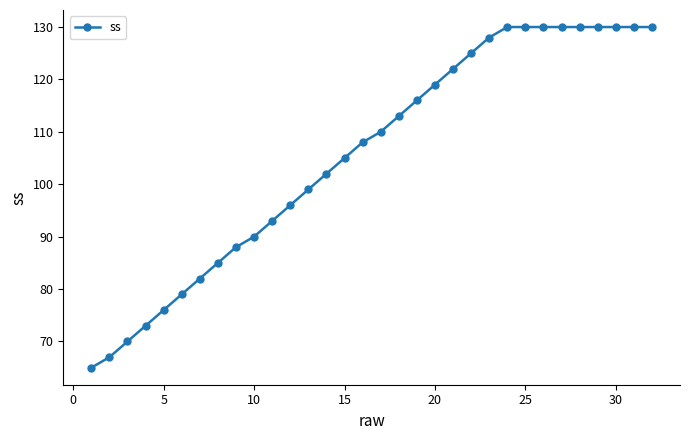

What is the average value?

106